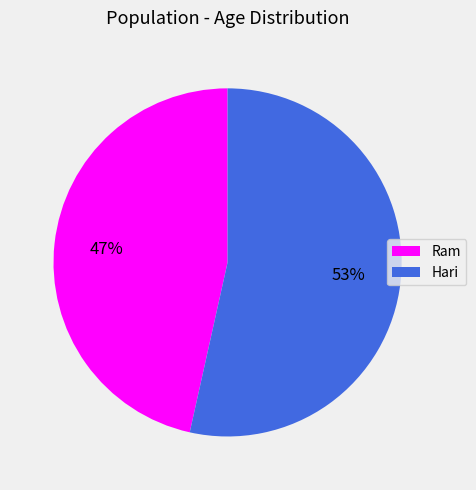

Is it true that Ram is 47% of the pie?

True